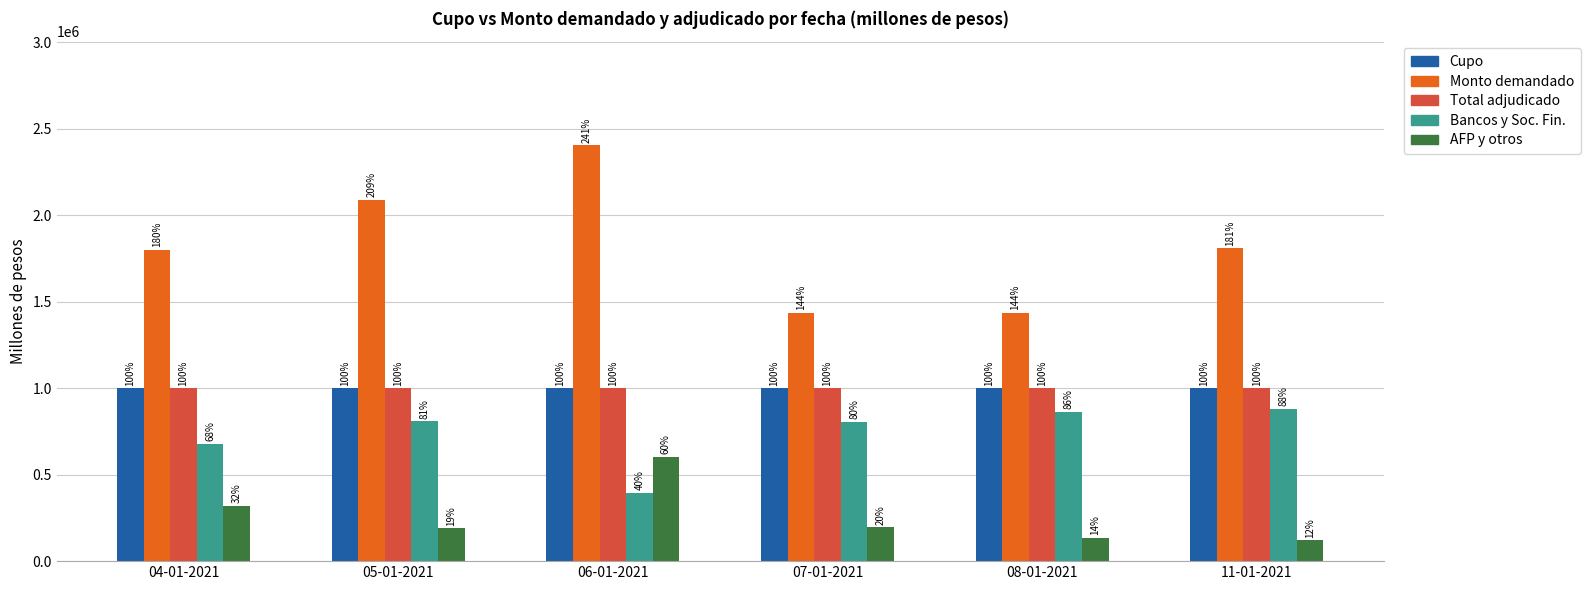

How many bars are there in total?

30